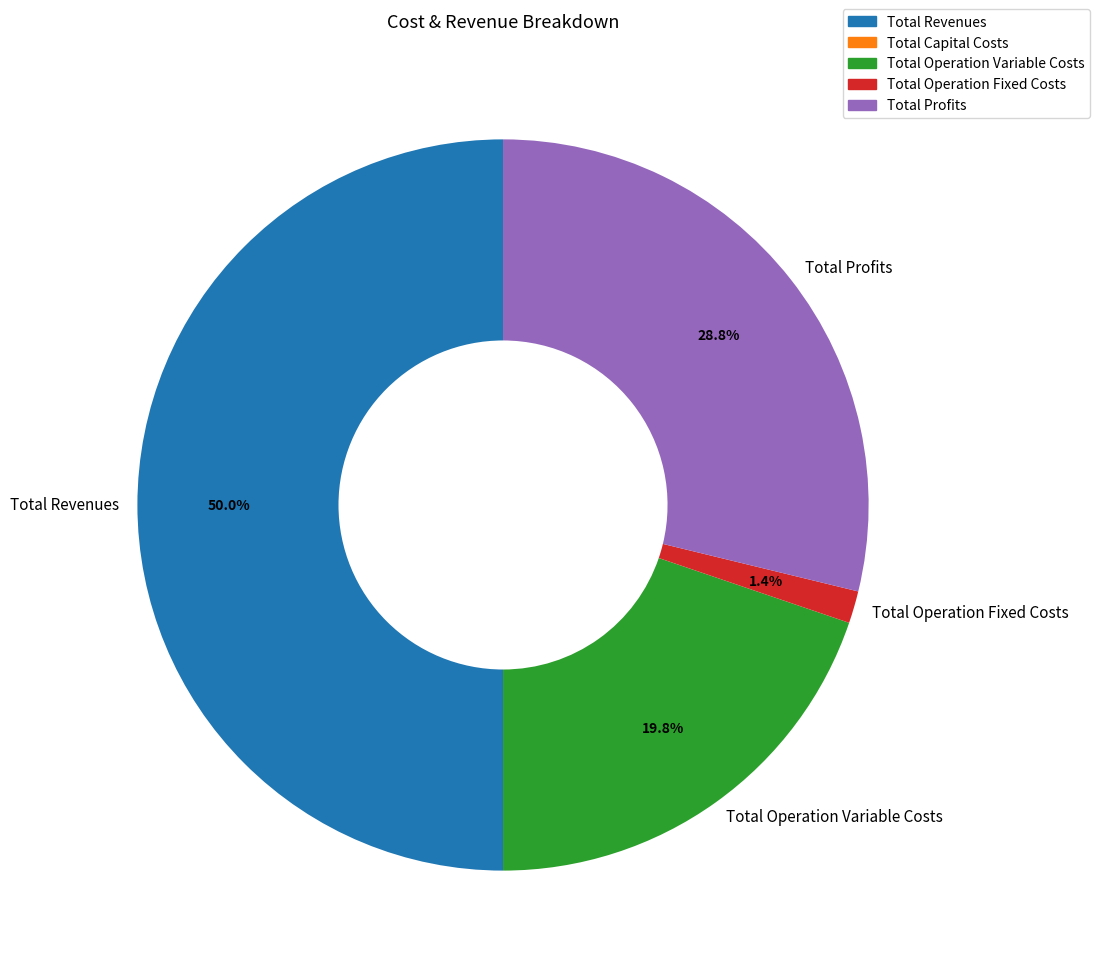

Do Total Operation Fixed Costs and Total Profits together represent more than half of the pie?

No